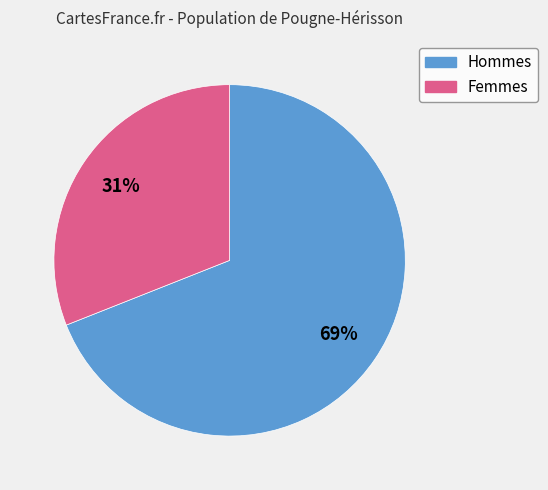

To the nearest percent, what is the average slice percentage?

50%